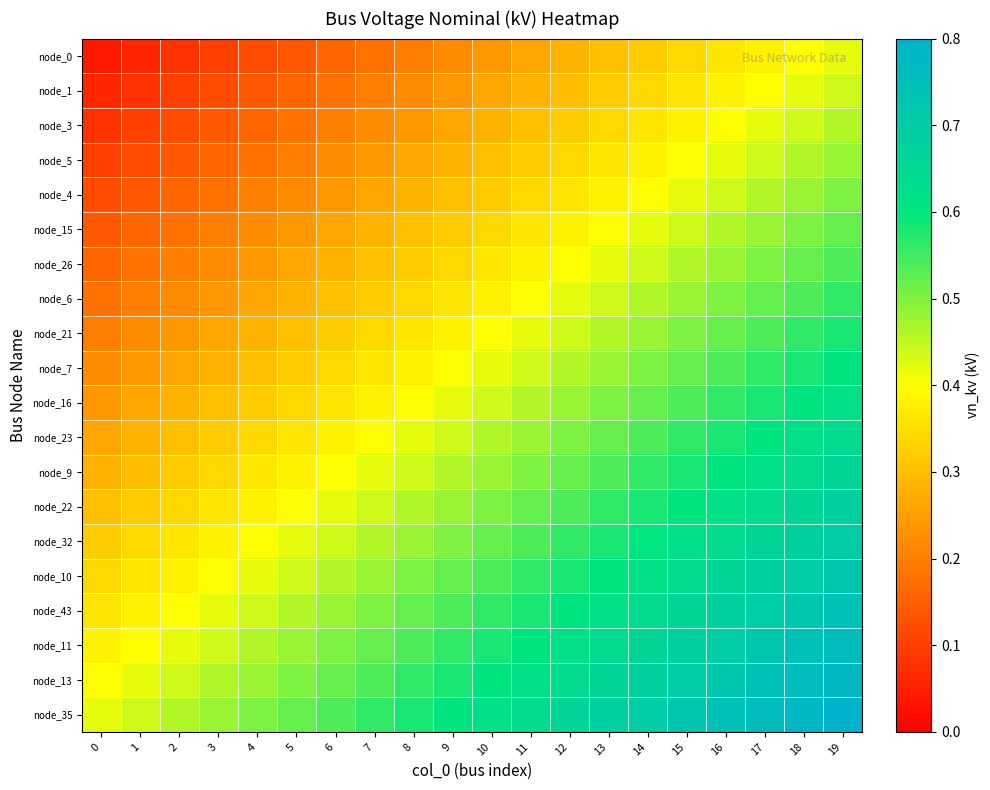

Reading right to left, what are all the values shown in this chart?

node_0: 19=0.4	18=0.4	17=0.4	16=0.4	15=0.3	14=0.3	13=0.3	12=0.3	11=0.3	10=0.2	9=0.2	8=0.2	7=0.2	6=0.2	5=0.1	4=0.1	3=0.1	2=0.1	1=0.1	0=0.0
node_1: 19=0.4	18=0.4	17=0.4	16=0.4	15=0.4	14=0.3	13=0.3	12=0.3	11=0.3	10=0.3	9=0.2	8=0.2	7=0.2	6=0.2	5=0.2	4=0.1	3=0.1	2=0.1	1=0.1	0=0.1
node_3: 19=0.5	18=0.4	17=0.4	16=0.4	15=0.4	14=0.4	13=0.3	12=0.3	11=0.3	10=0.3	9=0.3	8=0.2	7=0.2	6=0.2	5=0.2	4=0.2	3=0.1	2=0.1	1=0.1	0=0.1
node_5: 19=0.5	18=0.5	17=0.4	16=0.4	15=0.4	14=0.4	13=0.4	12=0.3	11=0.3	10=0.3	9=0.3	8=0.3	7=0.2	6=0.2	5=0.2	4=0.2	3=0.2	2=0.1	1=0.1	0=0.1
node_4: 19=0.5	18=0.5	17=0.5	16=0.4	15=0.4	14=0.4	13=0.4	12=0.4	11=0.3	10=0.3	9=0.3	8=0.3	7=0.3	6=0.2	5=0.2	4=0.2	3=0.2	2=0.2	1=0.1	0=0.1
node_15: 19=0.5	18=0.5	17=0.5	16=0.5	15=0.4	14=0.4	13=0.4	12=0.4	11=0.4	10=0.3	9=0.3	8=0.3	7=0.3	6=0.3	5=0.2	4=0.2	3=0.2	2=0.2	1=0.2	0=0.1
node_26: 19=0.5	18=0.5	17=0.5	16=0.5	15=0.5	14=0.4	13=0.4	12=0.4	11=0.4	10=0.4	9=0.3	8=0.3	7=0.3	6=0.3	5=0.3	4=0.2	3=0.2	2=0.2	1=0.2	0=0.2
node_6: 19=0.6	18=0.5	17=0.5	16=0.5	15=0.5	14=0.5	13=0.4	12=0.4	11=0.4	10=0.4	9=0.4	8=0.3	7=0.3	6=0.3	5=0.3	4=0.3	3=0.2	2=0.2	1=0.2	0=0.2
node_21: 19=0.6	18=0.6	17=0.5	16=0.5	15=0.5	14=0.5	13=0.5	12=0.4	11=0.4	10=0.4	9=0.4	8=0.4	7=0.3	6=0.3	5=0.3	4=0.3	3=0.3	2=0.2	1=0.2	0=0.2
node_7: 19=0.6	18=0.6	17=0.6	16=0.5	15=0.5	14=0.5	13=0.5	12=0.5	11=0.4	10=0.4	9=0.4	8=0.4	7=0.4	6=0.3	5=0.3	4=0.3	3=0.3	2=0.3	1=0.2	0=0.2
node_16: 19=0.6	18=0.6	17=0.6	16=0.6	15=0.5	14=0.5	13=0.5	12=0.5	11=0.5	10=0.4	9=0.4	8=0.4	7=0.4	6=0.4	5=0.3	4=0.3	3=0.3	2=0.3	1=0.3	0=0.2
node_23: 19=0.6	18=0.6	17=0.6	16=0.6	15=0.6	14=0.5	13=0.5	12=0.5	11=0.5	10=0.5	9=0.4	8=0.4	7=0.4	6=0.4	5=0.4	4=0.3	3=0.3	2=0.3	1=0.3	0=0.3
node_9: 19=0.7	18=0.6	17=0.6	16=0.6	15=0.6	14=0.6	13=0.5	12=0.5	11=0.5	10=0.5	9=0.5	8=0.4	7=0.4	6=0.4	5=0.4	4=0.4	3=0.3	2=0.3	1=0.3	0=0.3
node_22: 19=0.7	18=0.7	17=0.6	16=0.6	15=0.6	14=0.6	13=0.6	12=0.5	11=0.5	10=0.5	9=0.5	8=0.5	7=0.4	6=0.4	5=0.4	4=0.4	3=0.4	2=0.3	1=0.3	0=0.3
node_32: 19=0.7	18=0.7	17=0.7	16=0.6	15=0.6	14=0.6	13=0.6	12=0.6	11=0.5	10=0.5	9=0.5	8=0.5	7=0.5	6=0.4	5=0.4	4=0.4	3=0.4	2=0.4	1=0.3	0=0.3
node_10: 19=0.7	18=0.7	17=0.7	16=0.7	15=0.6	14=0.6	13=0.6	12=0.6	11=0.6	10=0.5	9=0.5	8=0.5	7=0.5	6=0.5	5=0.4	4=0.4	3=0.4	2=0.4	1=0.4	0=0.3
node_43: 19=0.7	18=0.7	17=0.7	16=0.7	15=0.7	14=0.6	13=0.6	12=0.6	11=0.6	10=0.6	9=0.5	8=0.5	7=0.5	6=0.5	5=0.5	4=0.4	3=0.4	2=0.4	1=0.4	0=0.4
node_11: 19=0.8	18=0.7	17=0.7	16=0.7	15=0.7	14=0.7	13=0.6	12=0.6	11=0.6	10=0.6	9=0.6	8=0.5	7=0.5	6=0.5	5=0.5	4=0.5	3=0.4	2=0.4	1=0.4	0=0.4
node_13: 19=0.8	18=0.8	17=0.7	16=0.7	15=0.7	14=0.7	13=0.7	12=0.6	11=0.6	10=0.6	9=0.6	8=0.6	7=0.5	6=0.5	5=0.5	4=0.5	3=0.5	2=0.4	1=0.4	0=0.4
node_35: 19=0.8	18=0.8	17=0.8	16=0.7	15=0.7	14=0.7	13=0.7	12=0.7	11=0.6	10=0.6	9=0.6	8=0.6	7=0.6	6=0.5	5=0.5	4=0.5	3=0.5	2=0.5	1=0.4	0=0.4